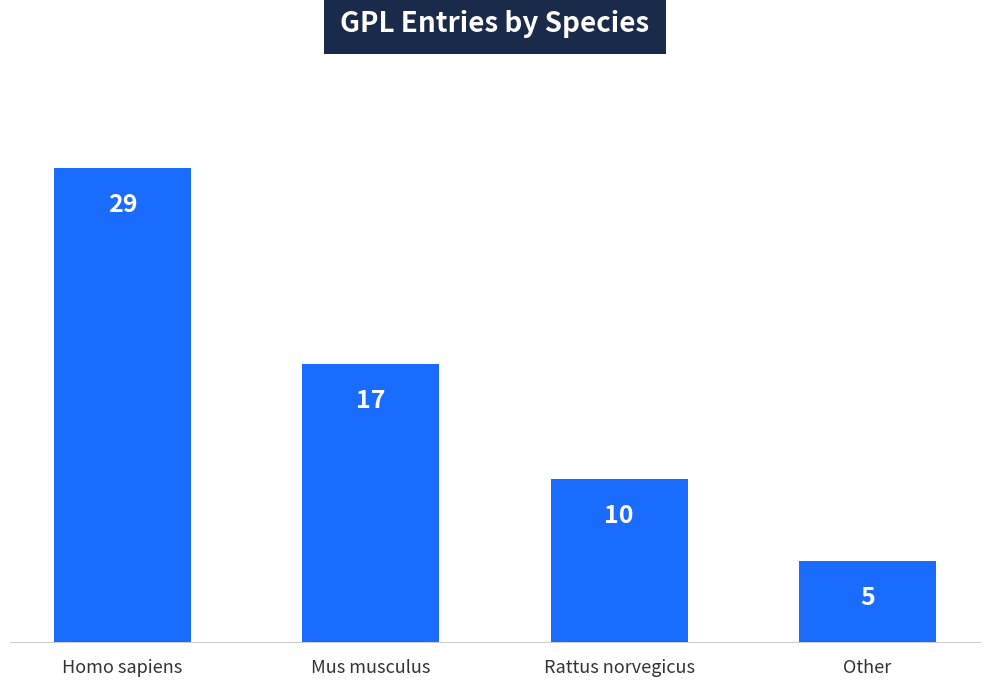

Reading right to left, what are all the values shown in this chart?

5	10	17	29